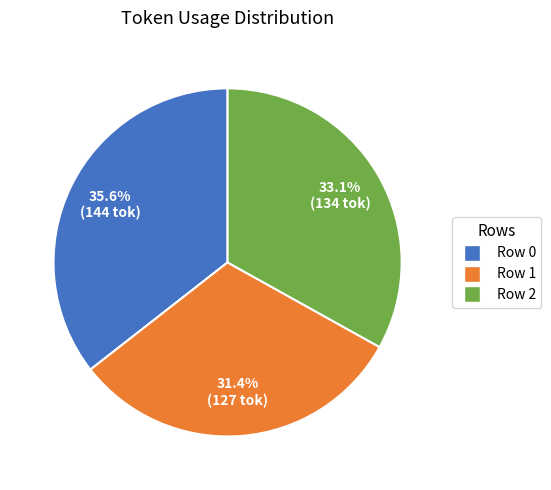

To the nearest percent, what is the combined percentage of Row 1 and Row 0?

67%